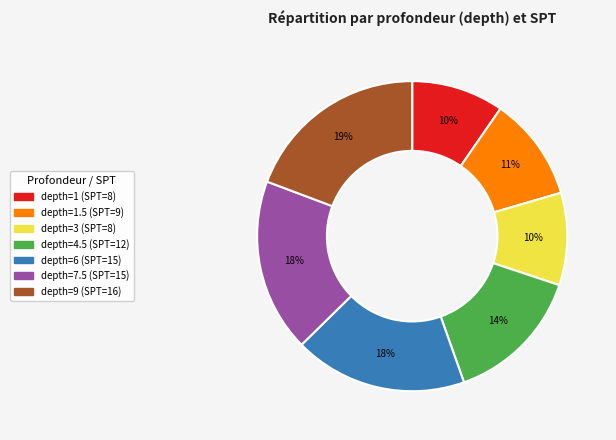

To the nearest percent, what is the average slice percentage?

14%